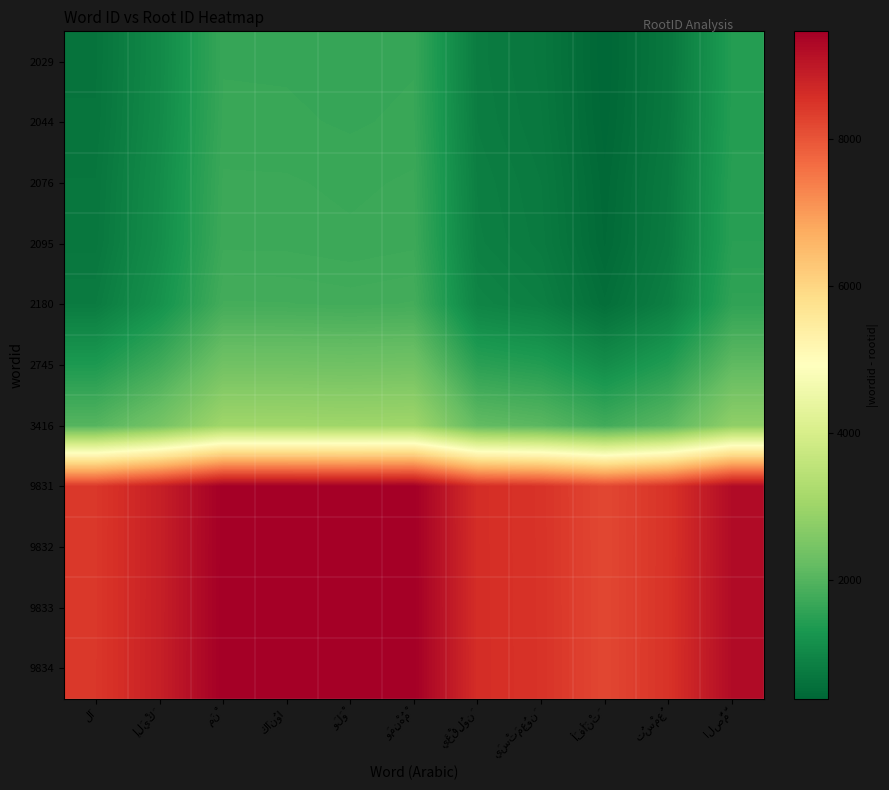

At which category does the chart reach its minimum across all series?

أَفَأَنْتَ